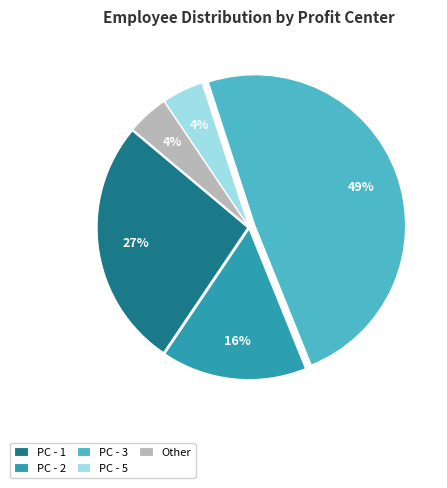

What is the largest slice in the pie chart?

PC - 3